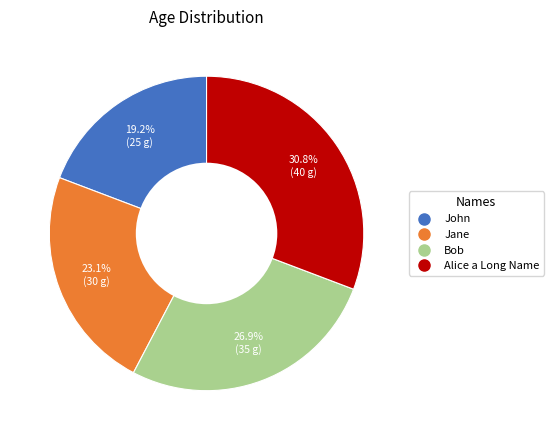

What percentage is the Jane slice, to the nearest percent?

23%